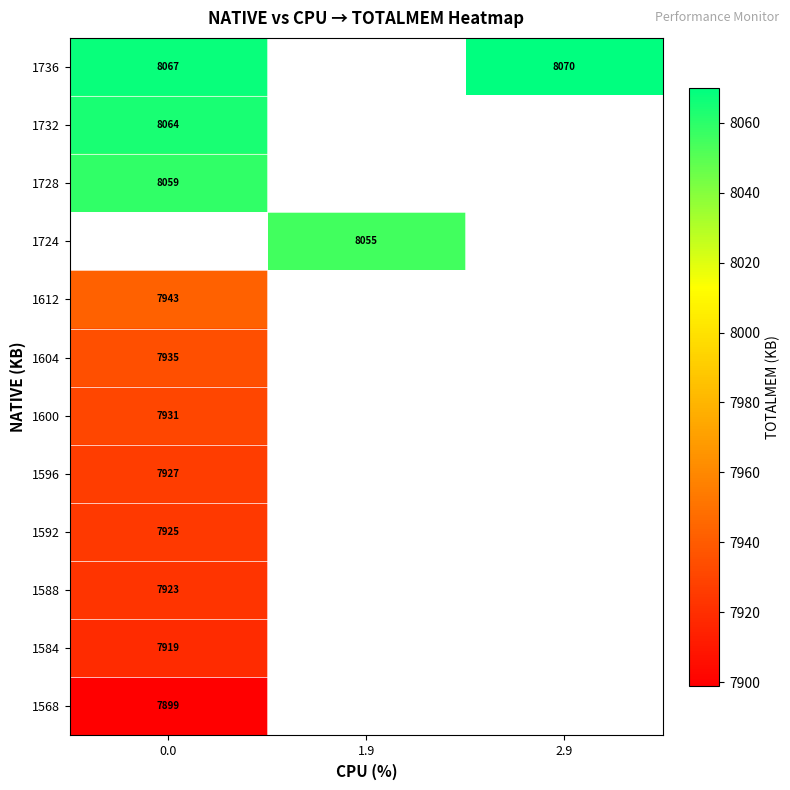

At how many categories does at least one series exceed 7988?

3